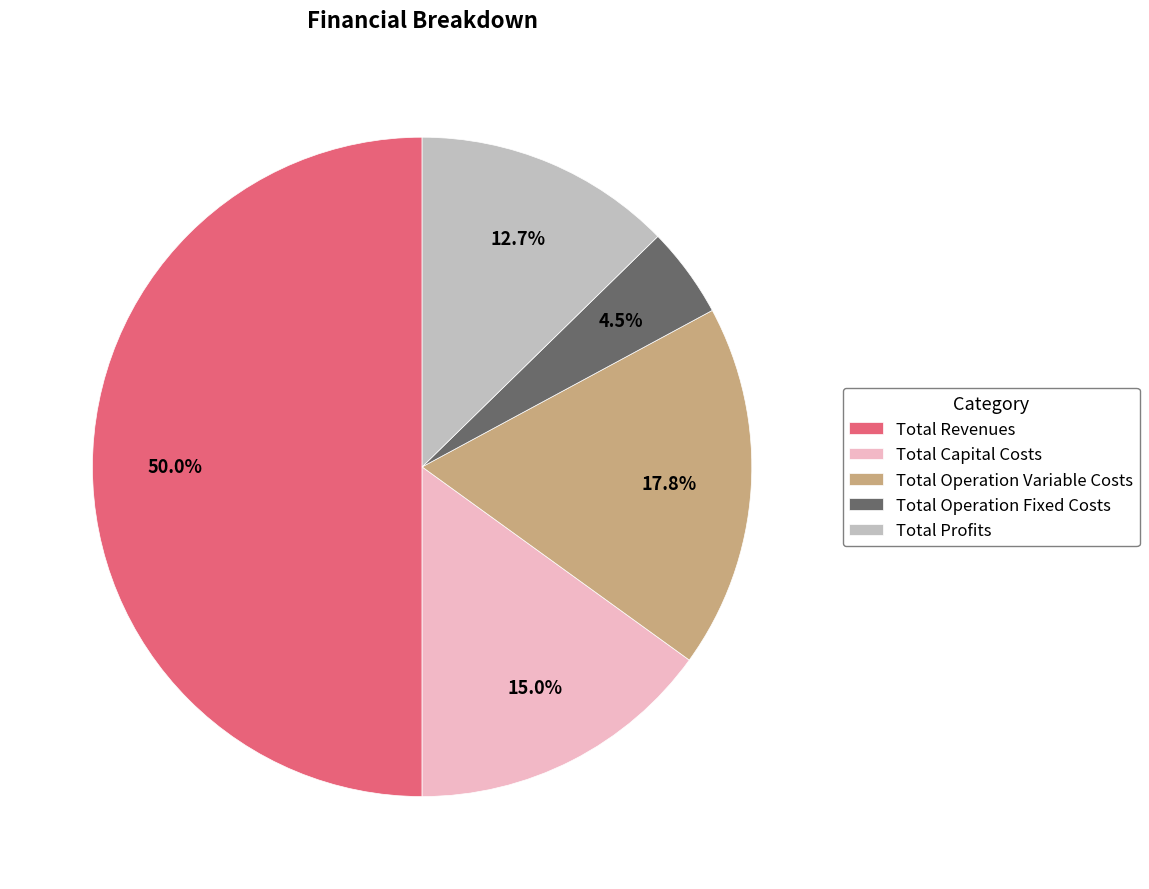

The Total Capital Costs slice represents 29% of the pie. True or false?

False